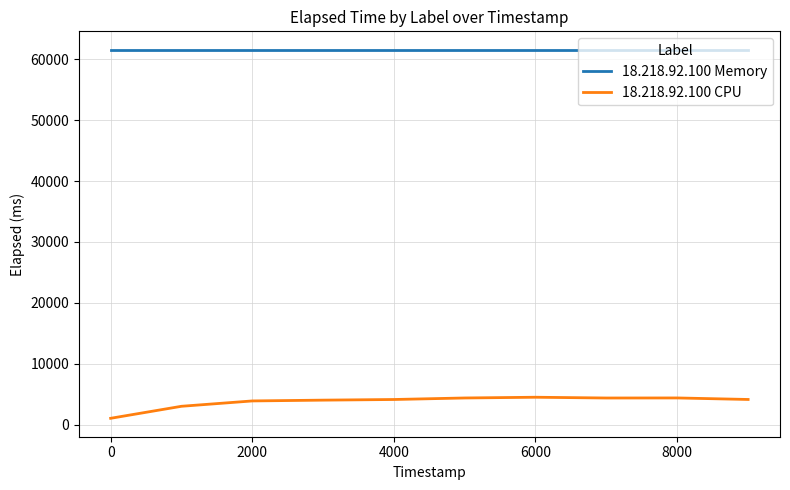

Which series has the largest total across all categories?

18.218.92.100 Memory